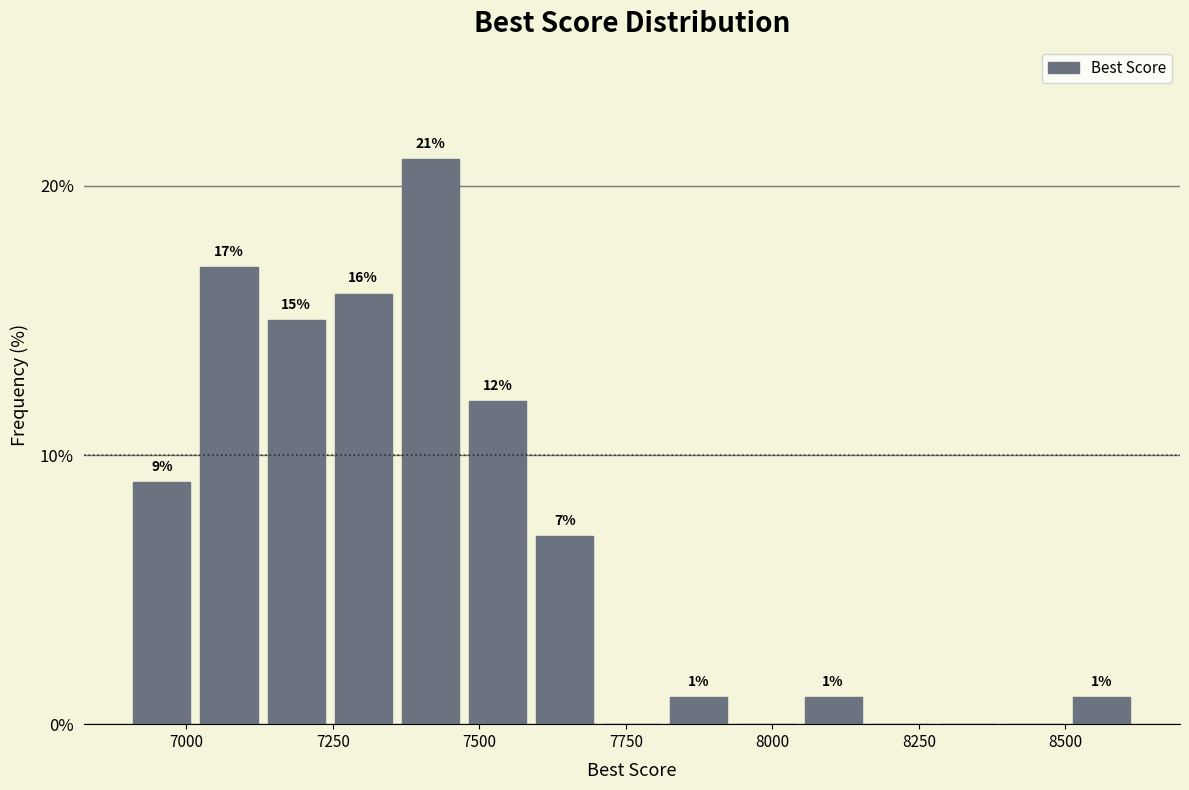

Around what value on the x-axis is the tallest bar? Give the approximate position of its centre, as read against the axis.

7400